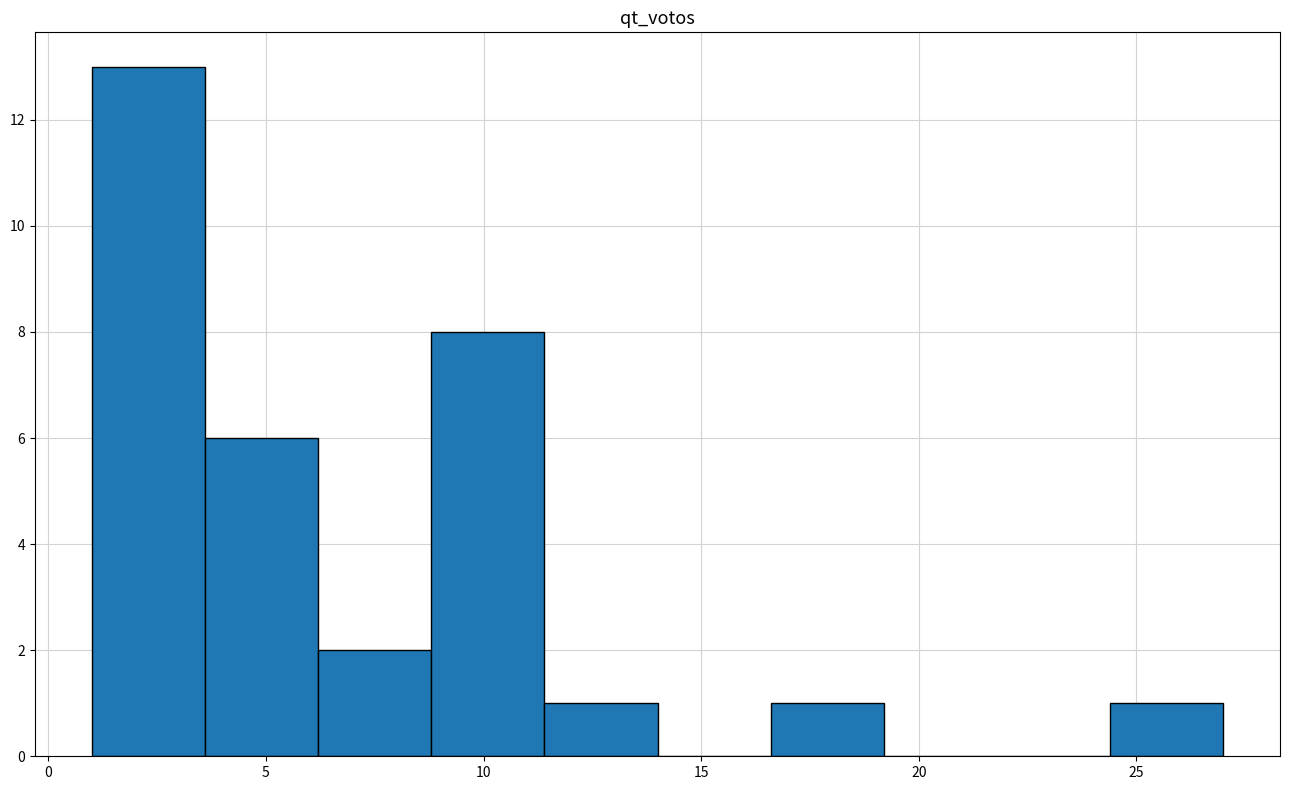

What is the height of the bar covering 8.8 to 11.4 on the x-axis? Neither the bar edges nor the heights are printed on the chart, so give them approximately, as read against the axes.

8